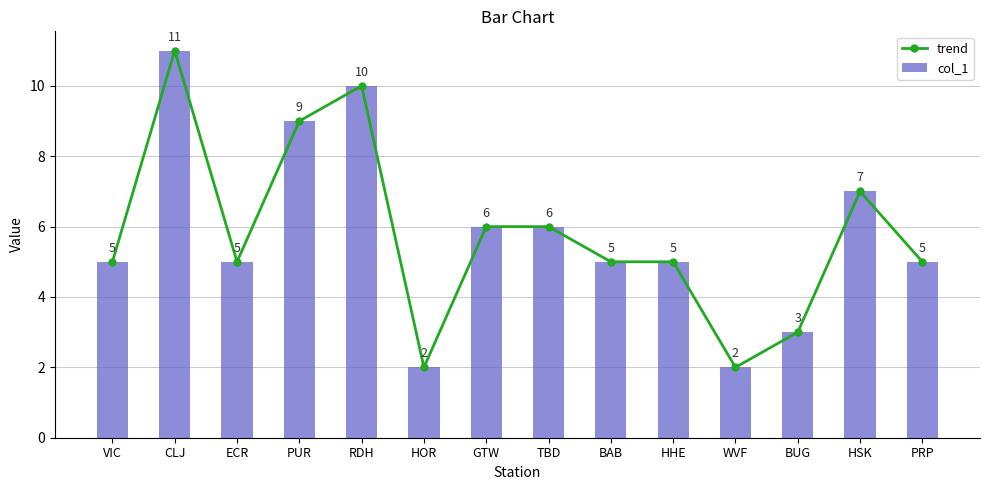

What is the approximate value of trend at PUR?

9